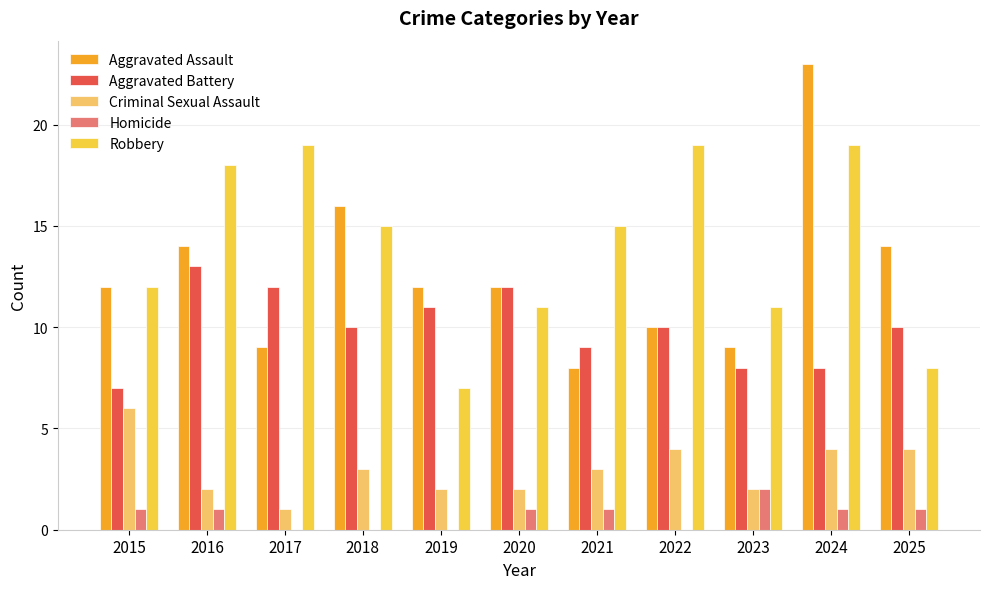

What are all the series names shown in the legend?

Aggravated Assault, Aggravated Battery, Criminal Sexual Assault, Homicide, Robbery